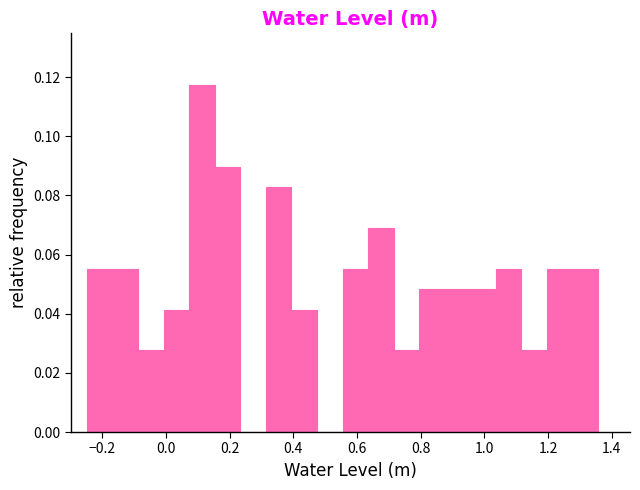

Which range on the x-axis has the tallest bar?

0.08 to 0.16